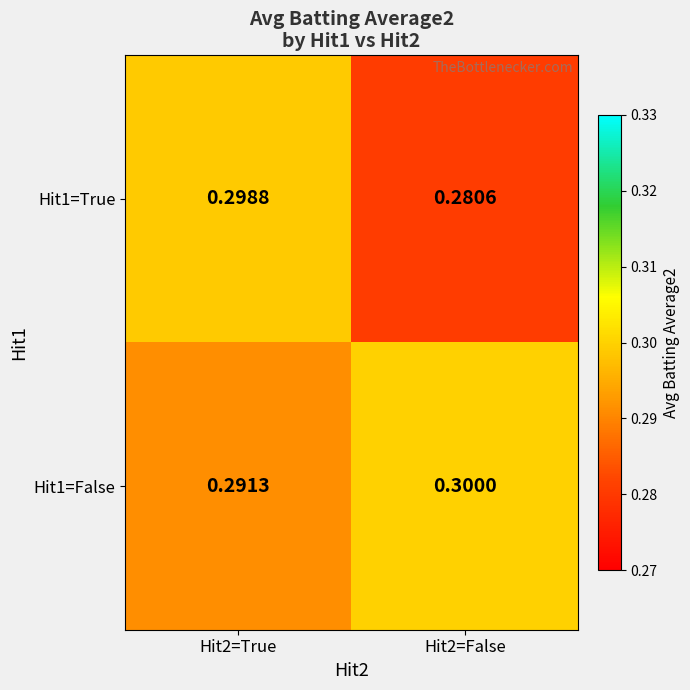

Is the value of Hit1=True at Hit2=False greater than the value of Hit1=False at Hit2=False?

No